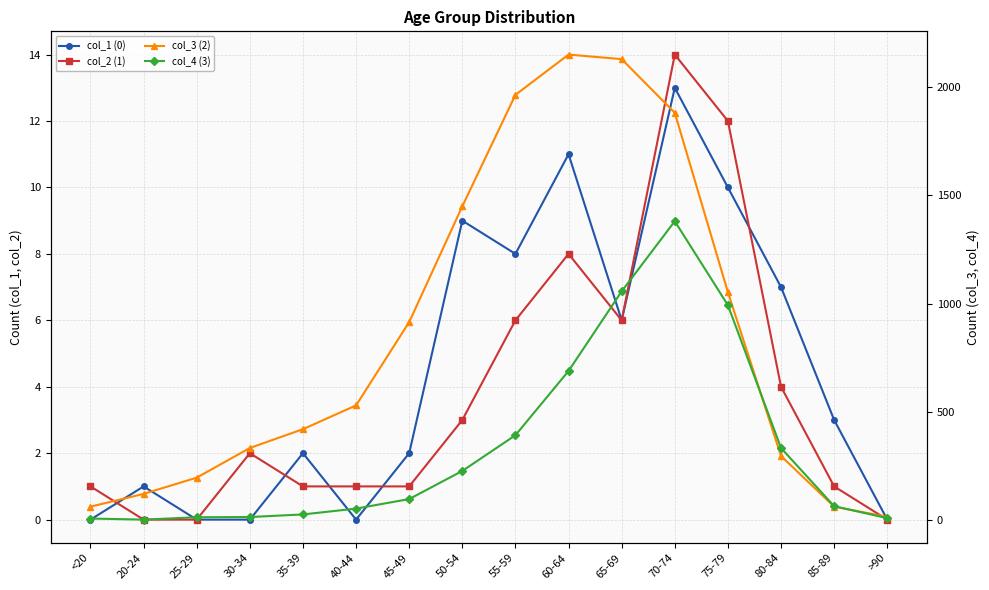

What is the spread (max minus min) of values at 55-59?

1959